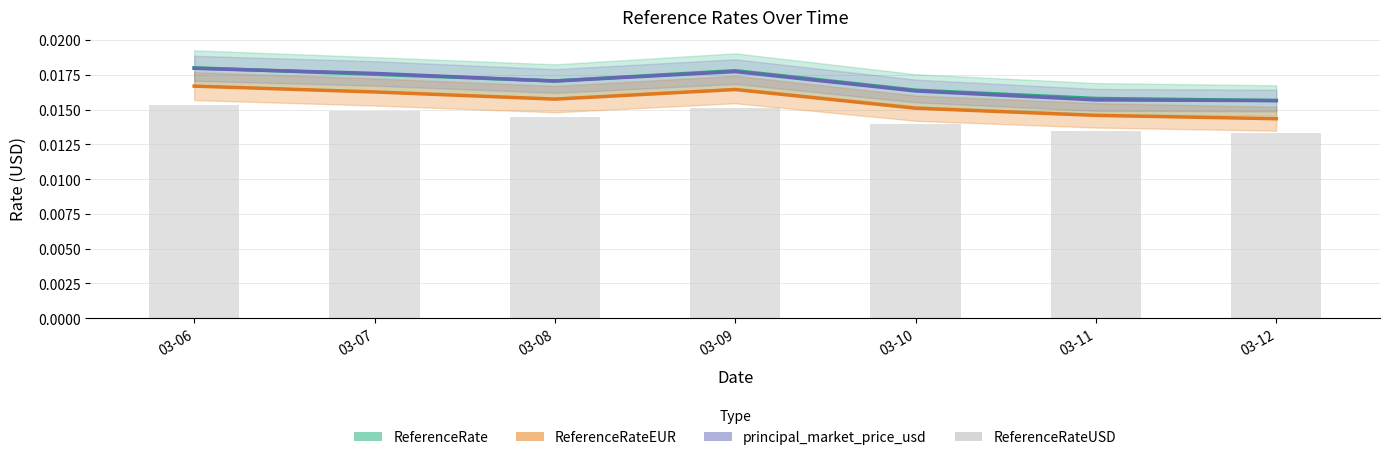

True or false: ReferenceRate has a value of 0.0 at 03-07.

False